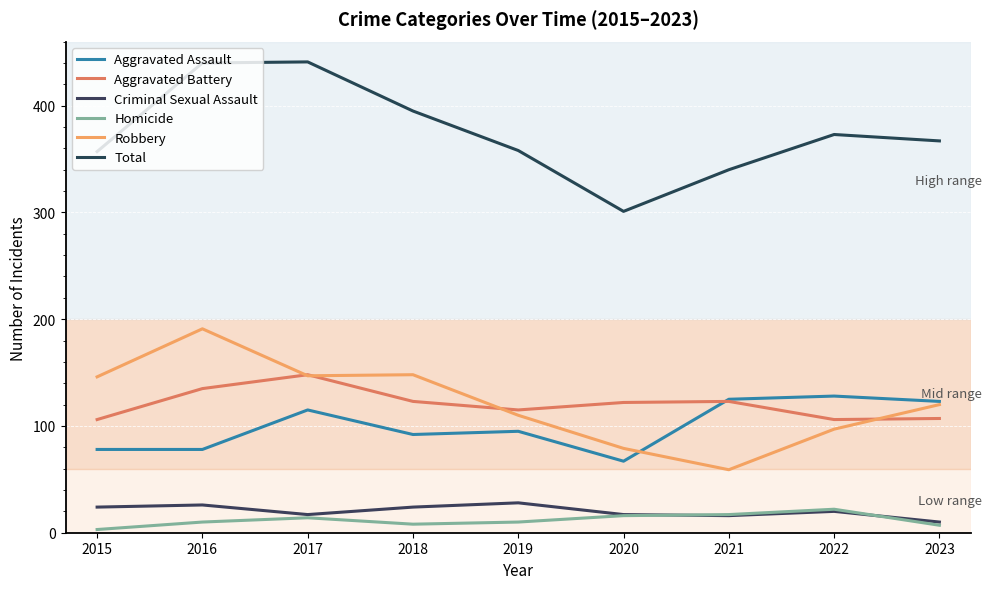

Which series changed the most between 2021 and 2023?

Robbery